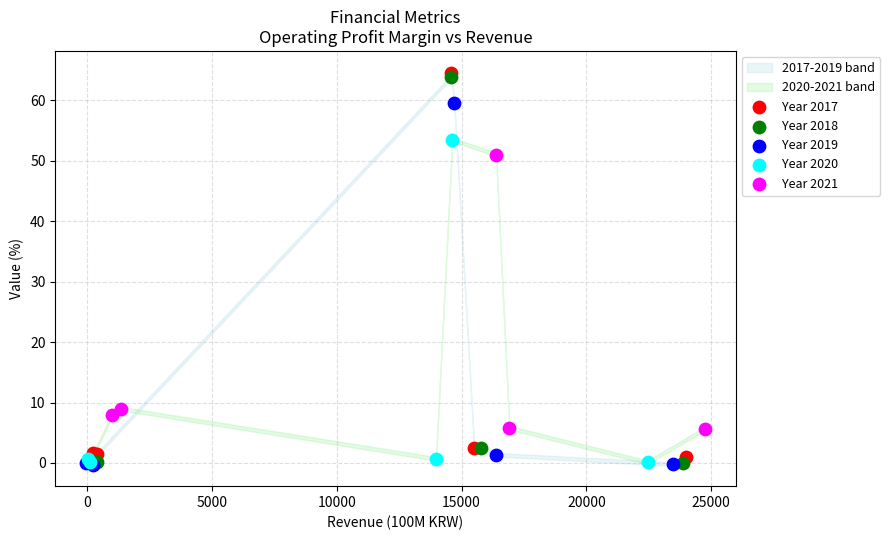

Which series has the widest spread of Y values?

Year 2018